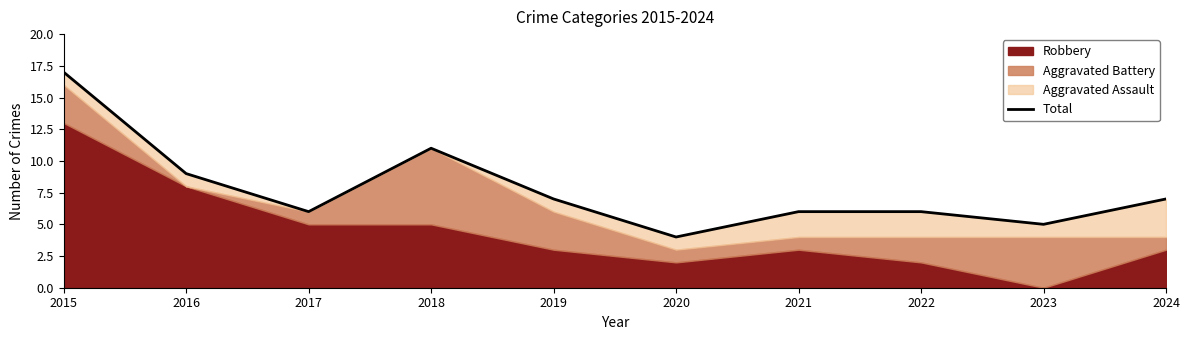

What is the ratio of the value at 2023 to the value at 2015?

0.3